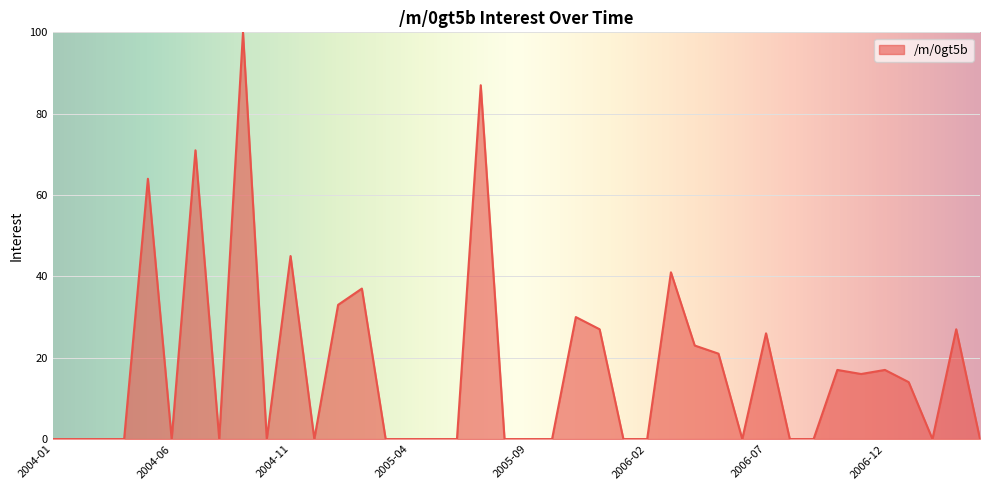

What is the difference between the maximum and minimum values?

100